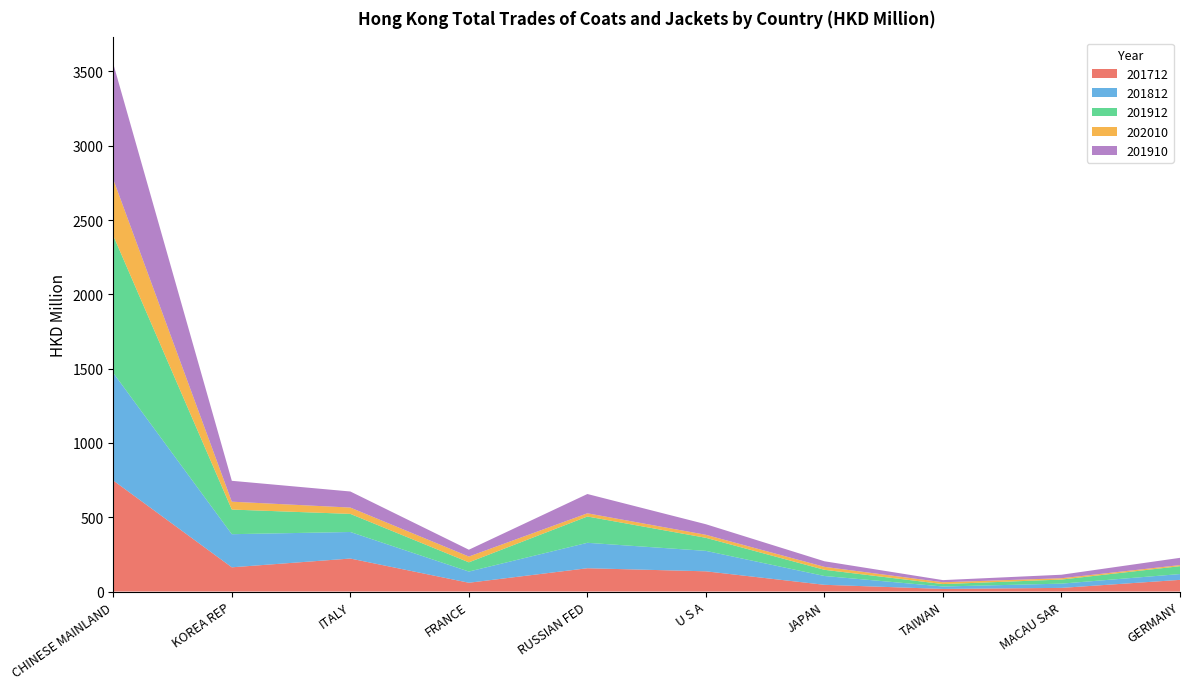

Reading left to right, transcribe all the data shown in this chart.

201712: 746.9	162.9	221.9	59.0	156.7	135.9	45.2	17.5	24.4	78.4
201812: 723.8	222.9	178.6	75.3	171.1	137.6	59.3	16.3	28.6	39.1
201912: 923.8	165.8	121.9	62.1	177.1	88.0	41.7	16.3	27.4	53.1
202010: 378.7	53.0	42.5	39.0	21.5	20.2	19.8	12.3	9.0	7.5
201910: 778.3	140.5	108.1	45.8	129.8	71.1	37.6	14.4	23.5	48.6